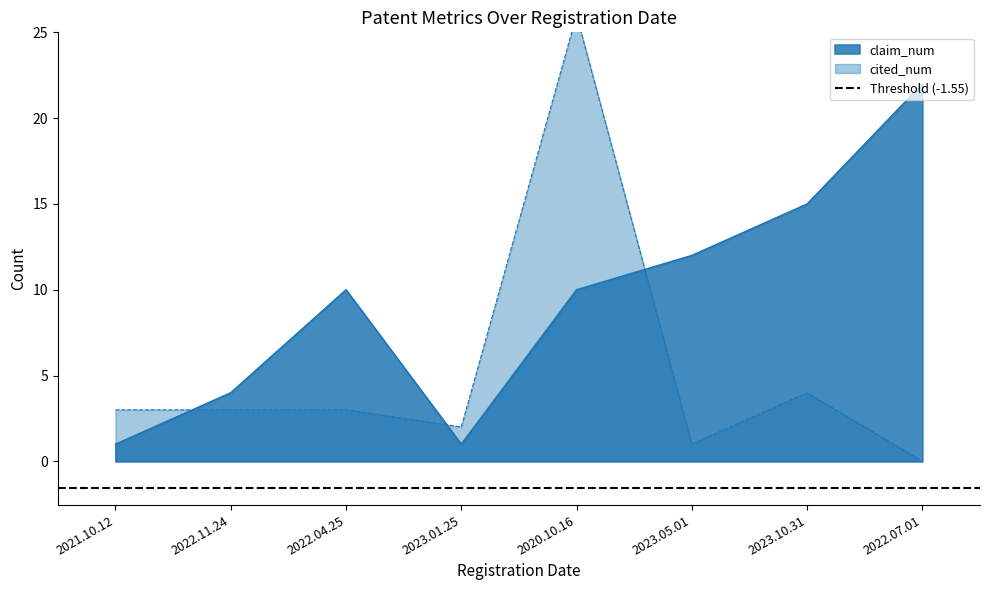

Where do claim_num and cited_num first cross each other?

2021.10.12 and 2022.11.24